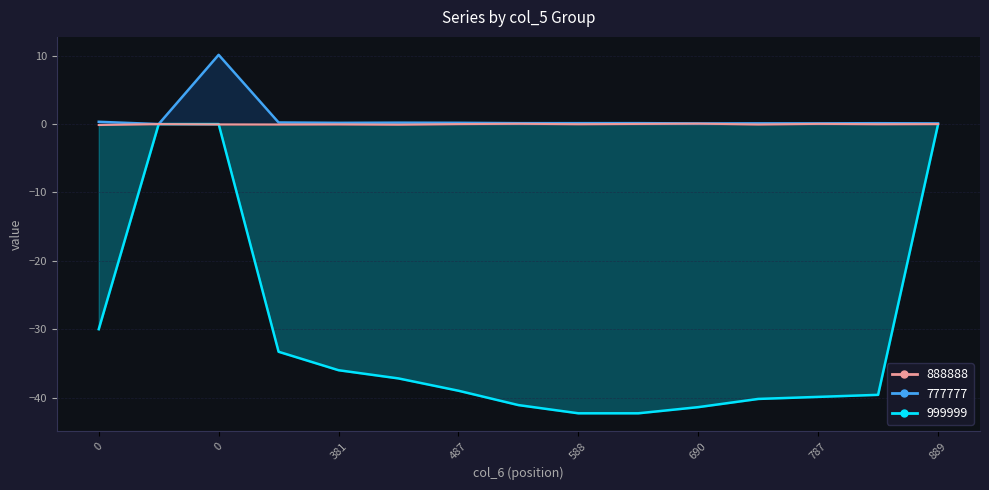

True or false: 999999 and 777777 intersect in this chart.

False